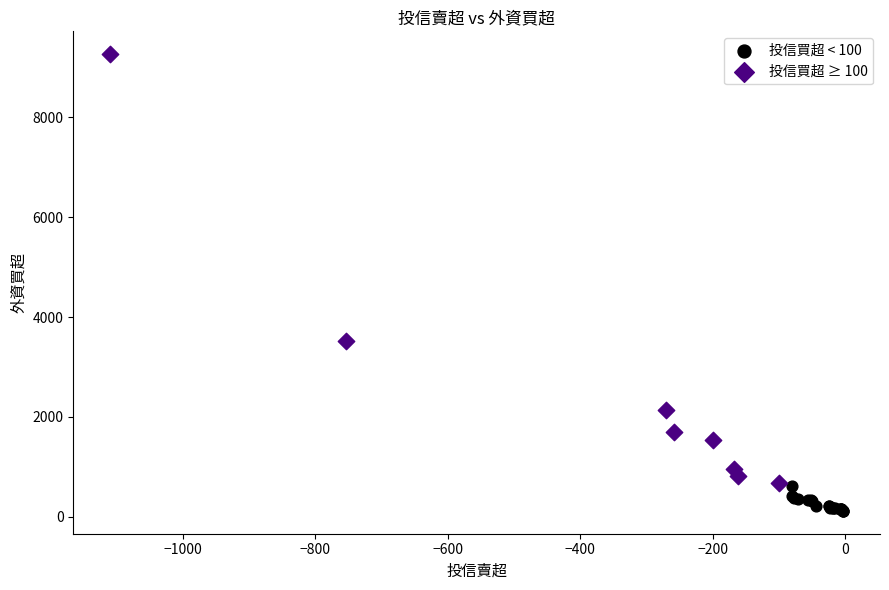

Which series has the largest Y range (max minus min)?

投信買超 ≥ 100